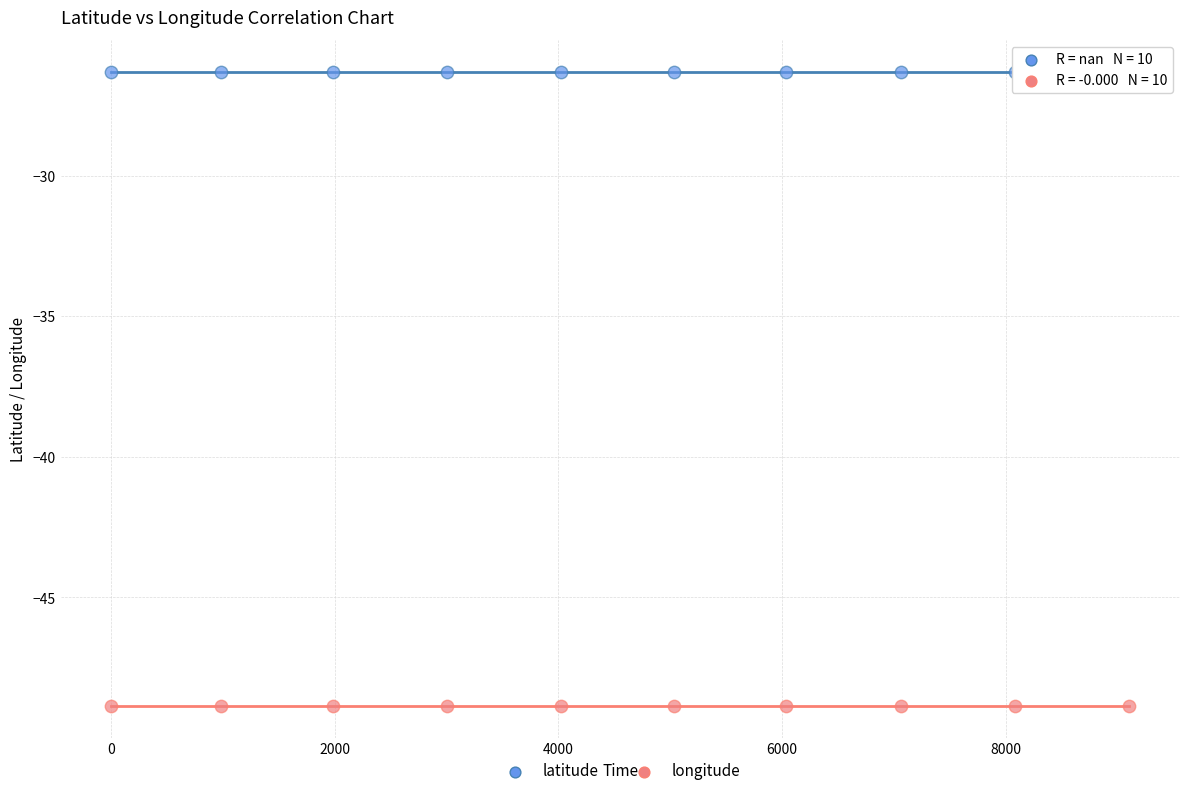

Which series contains the highest Y value?

latitude